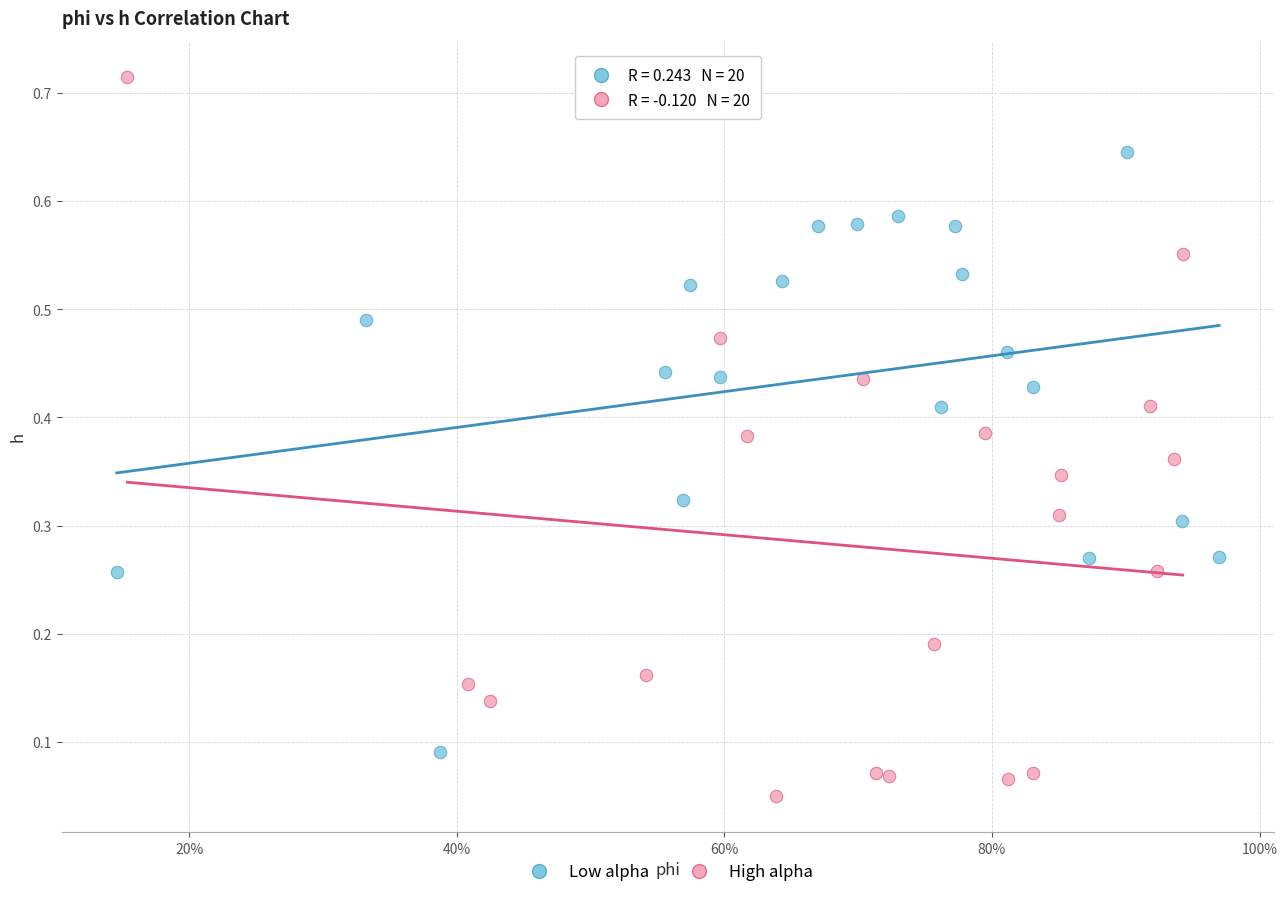

What are all the series names shown in the legend?

Low alpha, High alpha